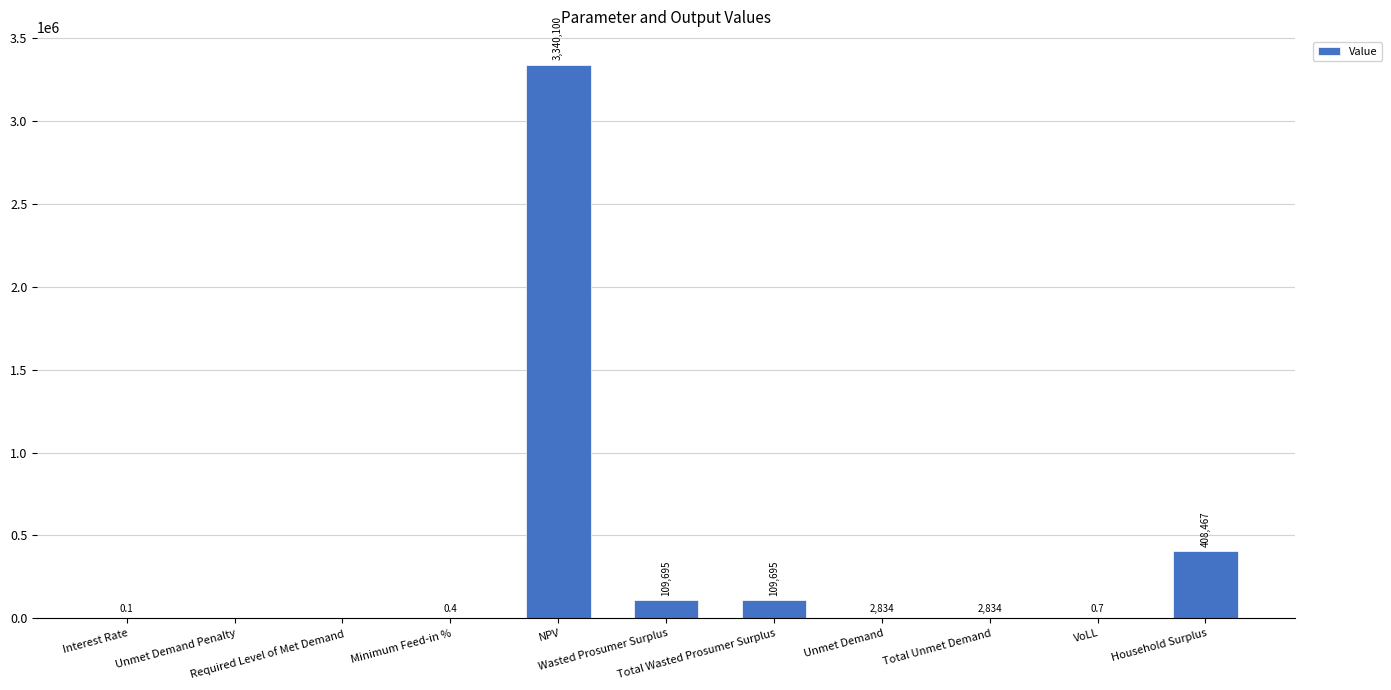

What is the greatest value displayed?

3340099.6